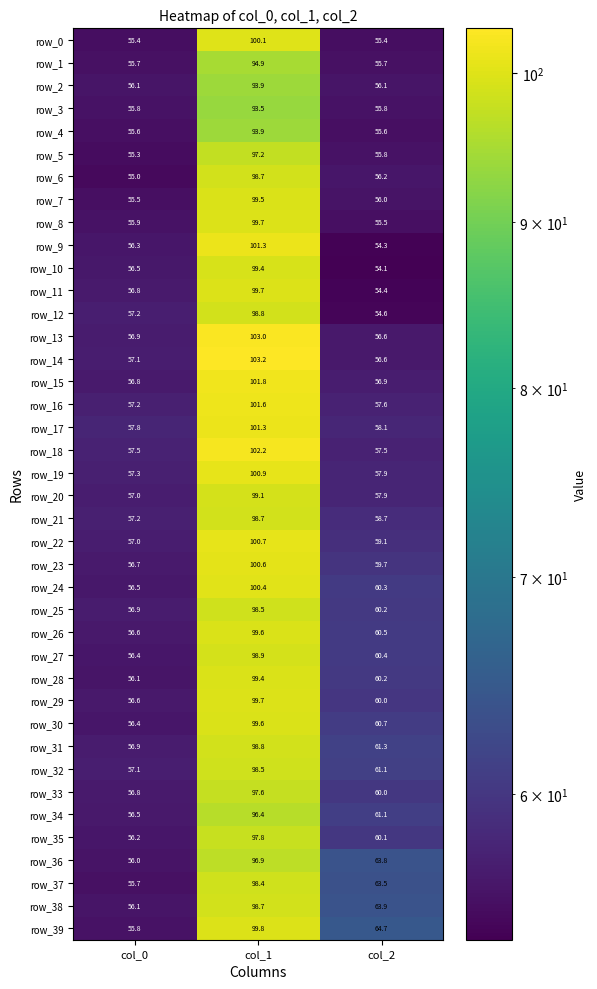

List the labels in order of row_8 value, smallest first.

col_2, col_0, col_1